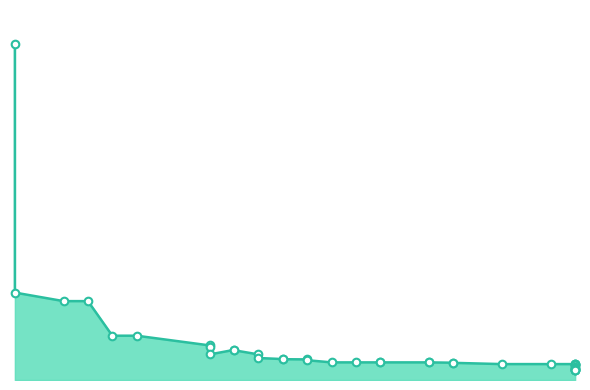

What is the change in value from 9 to 16?

-4.5